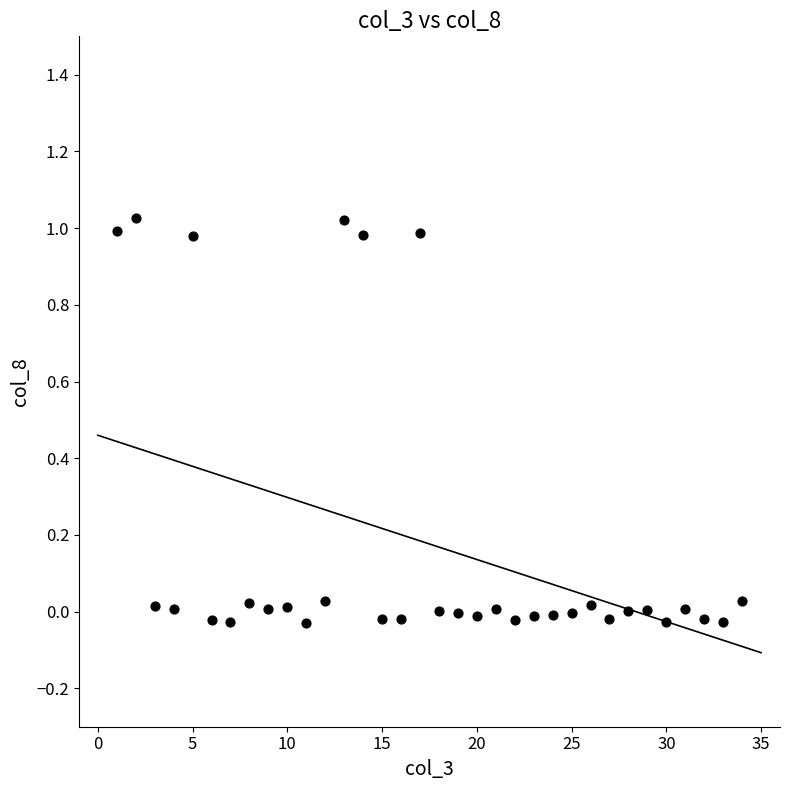

What is the range of Y values (max minus min)?

1.1